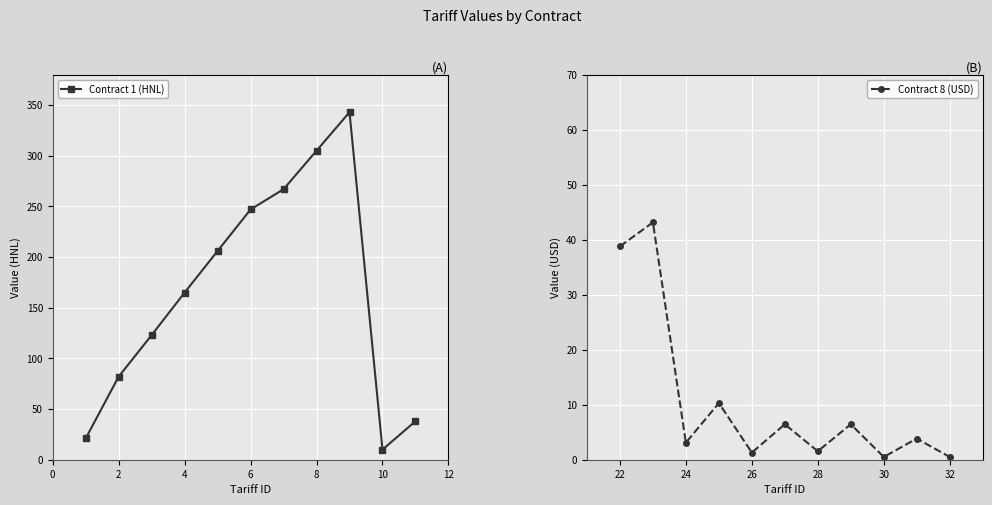

Which series ends up on top after the final intersection of Contract 1 (HNL) and Contract 8 (USD)?

Contract 1 (HNL)